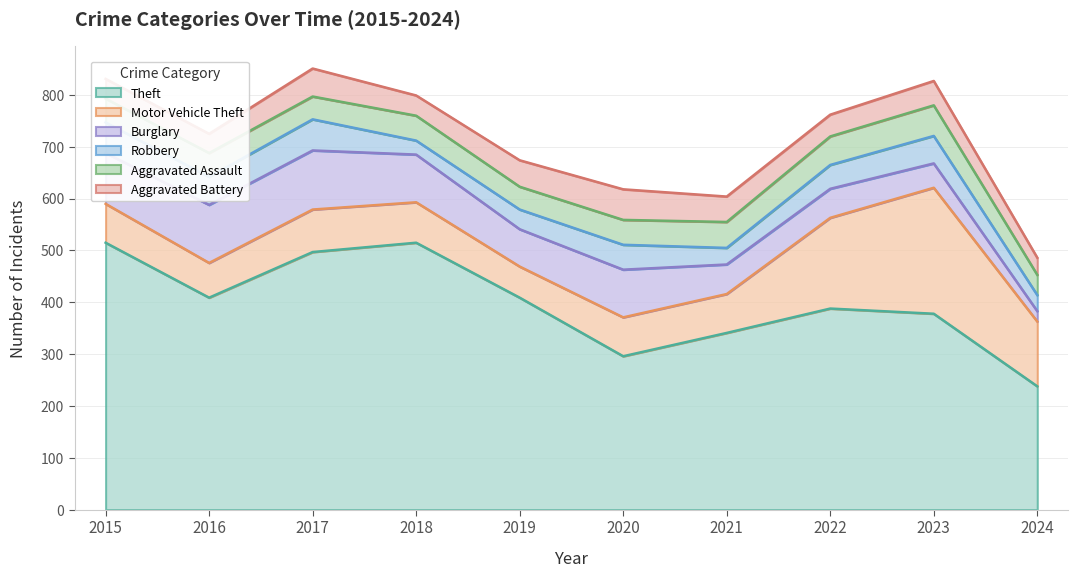

The Theft series shows 220 at 2022. True or false?

False